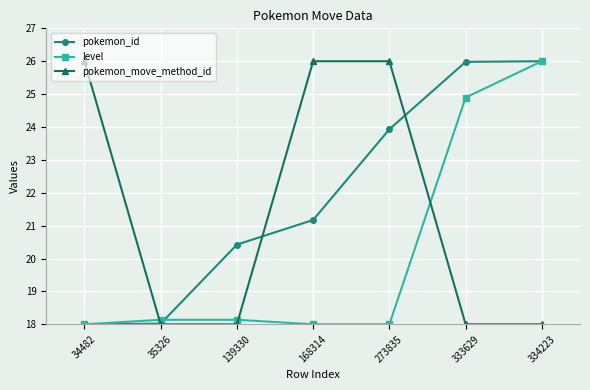

Reading left to right, what are all the values shown in this chart?

pokemon_id: 18.0	18.0	20.4	21.2	23.9	26.0	26.0
level: 18.0	18.1	18.1	18.0	18.0	24.9	26.0
pokemon_move_method_id: 26.0	18.0	18.0	26.0	26.0	18.0	18.0